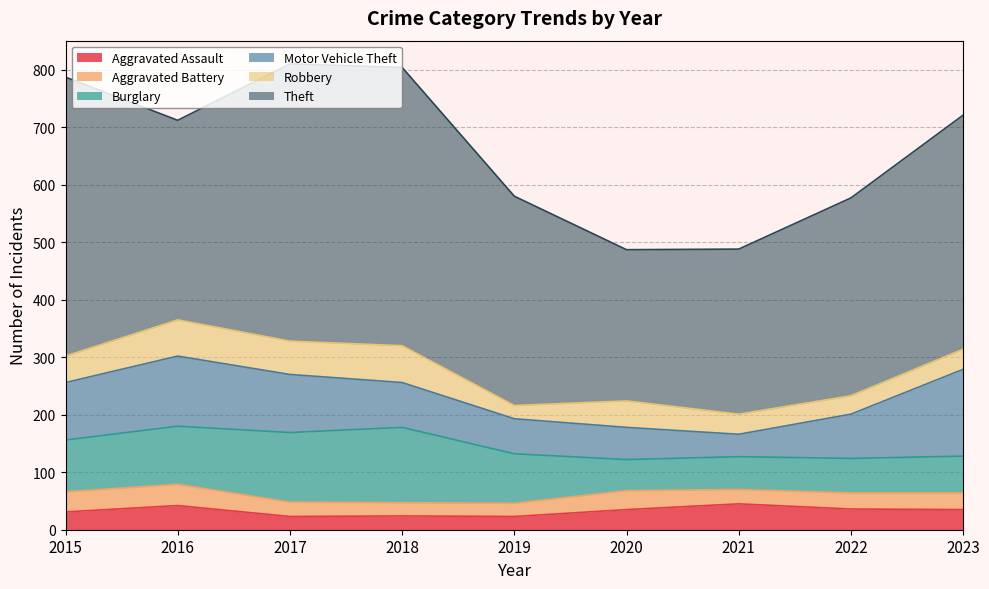

Does the chart have visible grid lines?

Yes